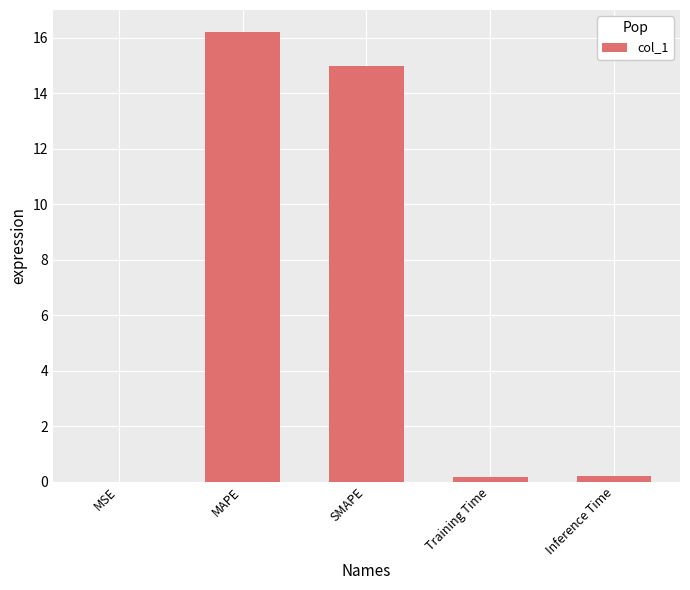

Which has a higher value, MSE or Training Time?

Training Time